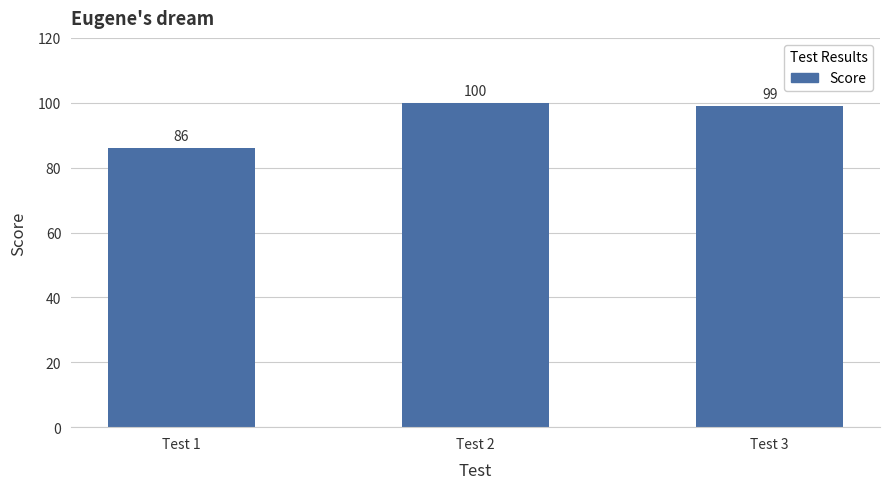

At which category does the chart reach its peak across all series?

Test 2